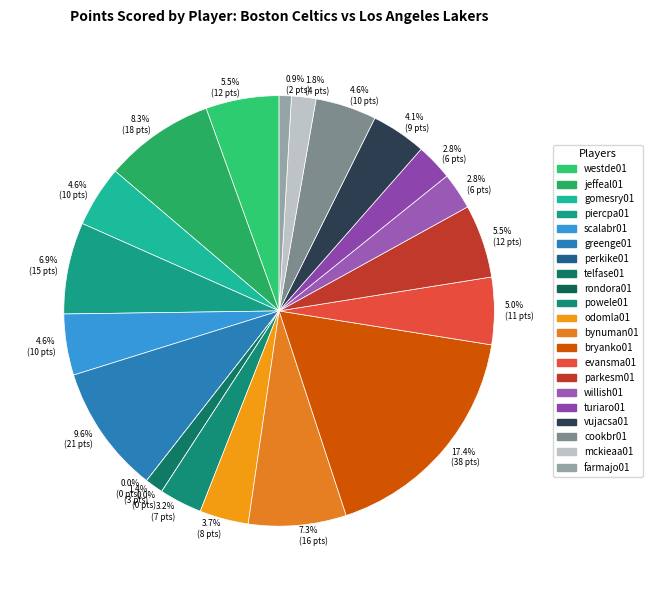

To the nearest percent, what is the combined percentage of piercpa01 and parkesm01?

12%